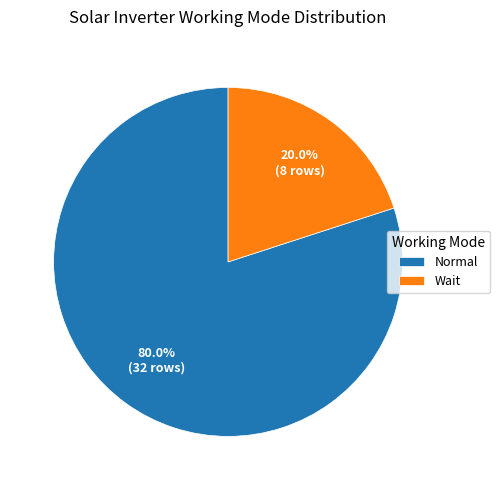

Does Wait represent more than half of the total?

No